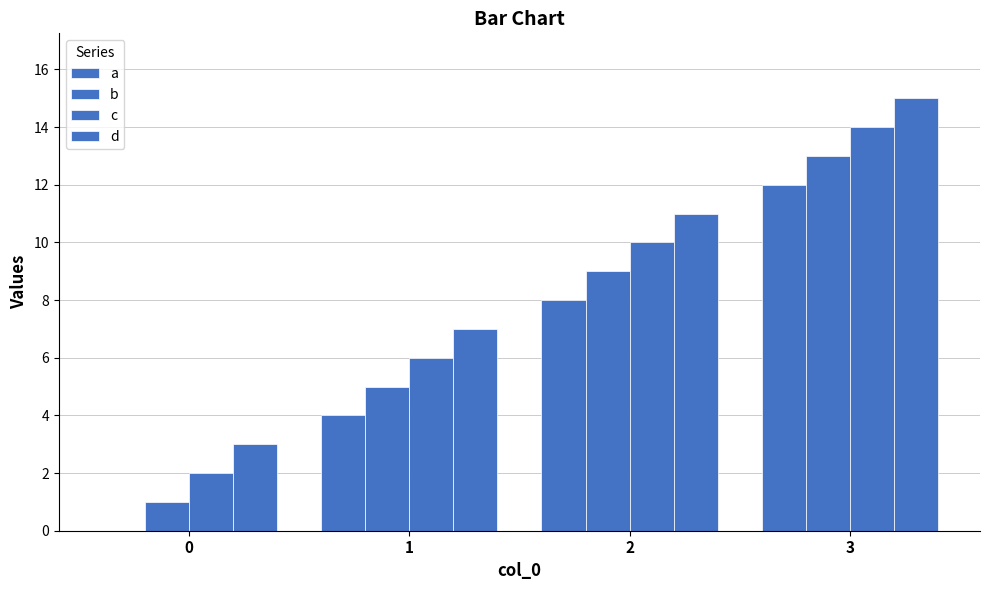

What is the sum of the d values at 0 and 3?

18